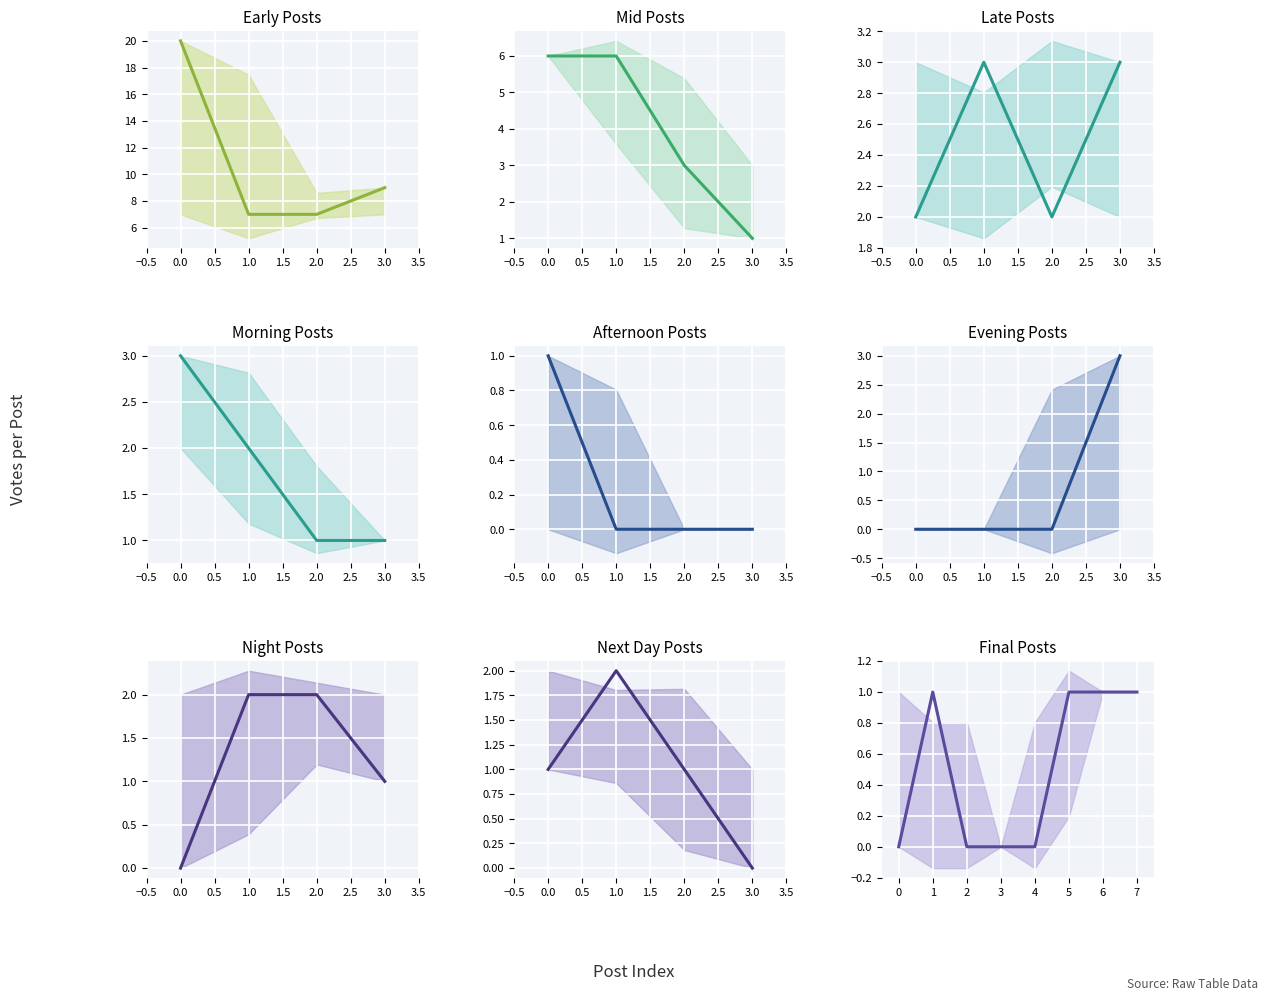

The chart shows a value of 0 at 1. True or false?

False